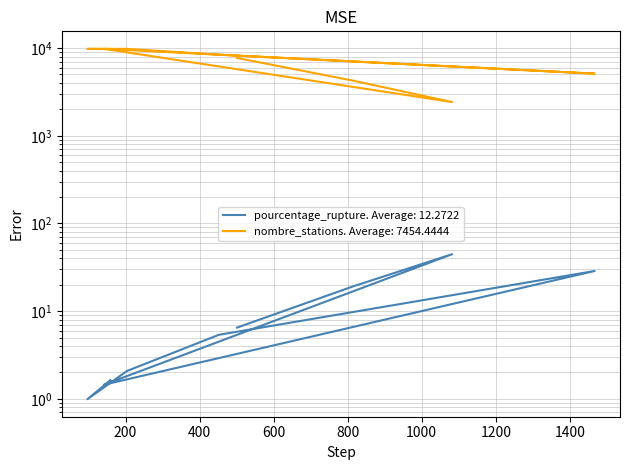

True or false: pourcentage_rupture and nombre_stations cross at least once.

False